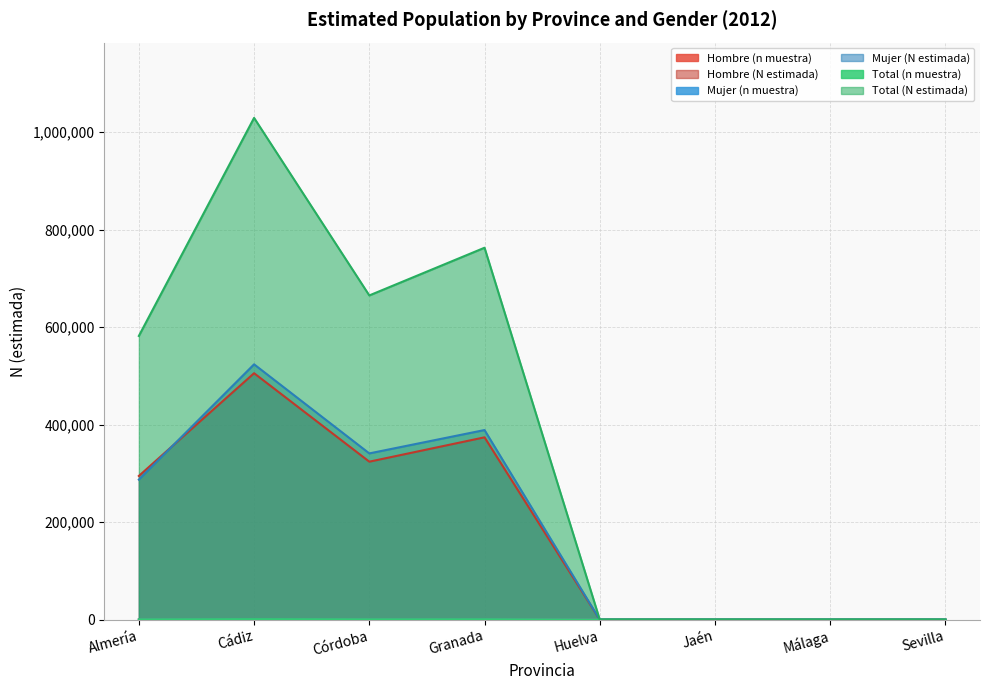

Which series has the largest total across all categories?

Total (N estimada)